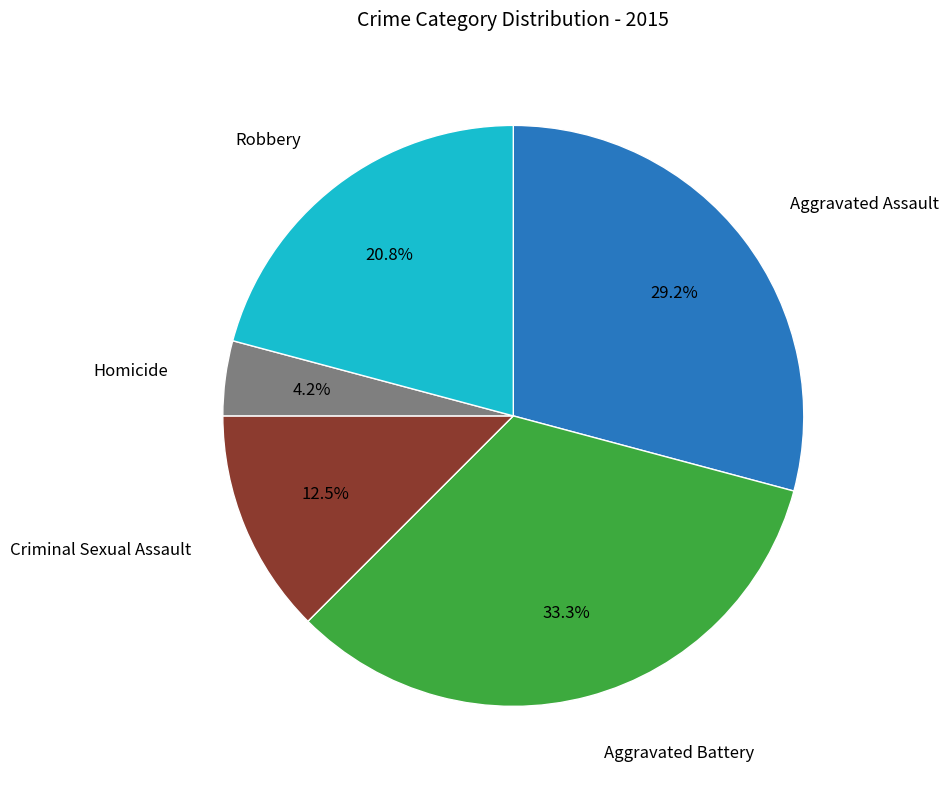

Is there a majority slice in this chart?

No